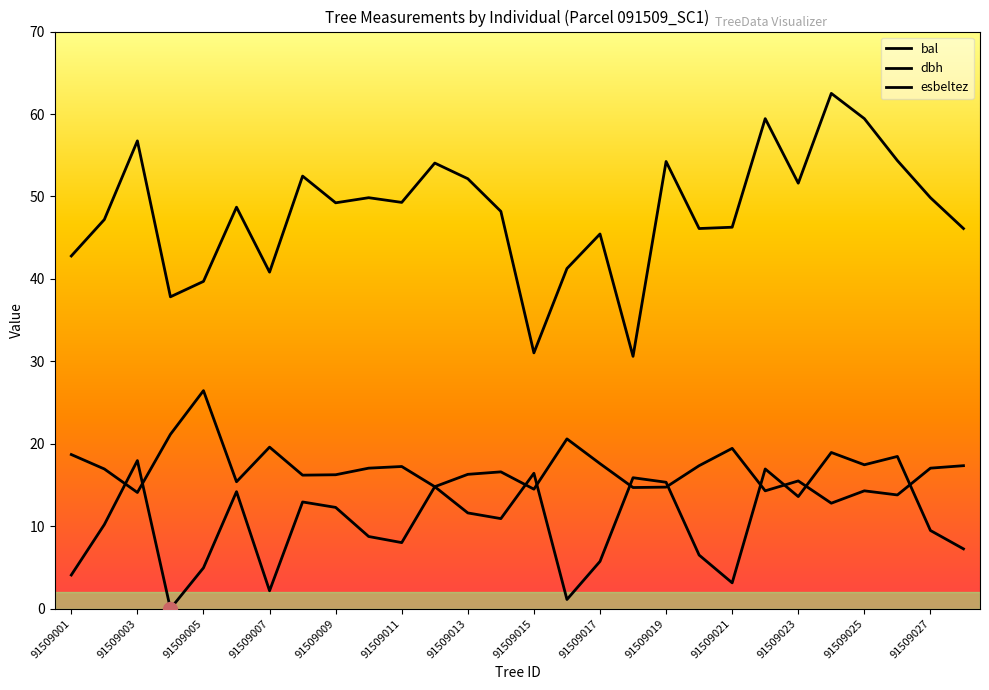

How many lines are shown in the chart?

3